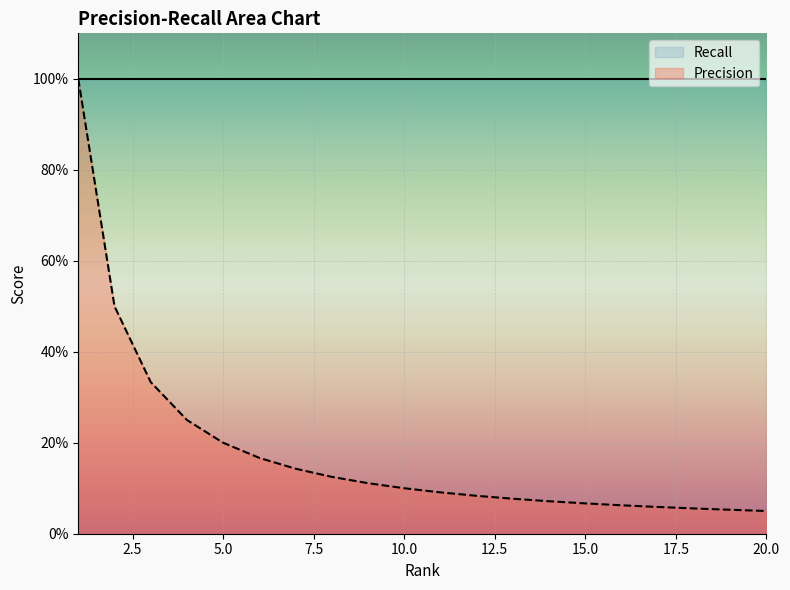

What value does the data have at 15?

0.1